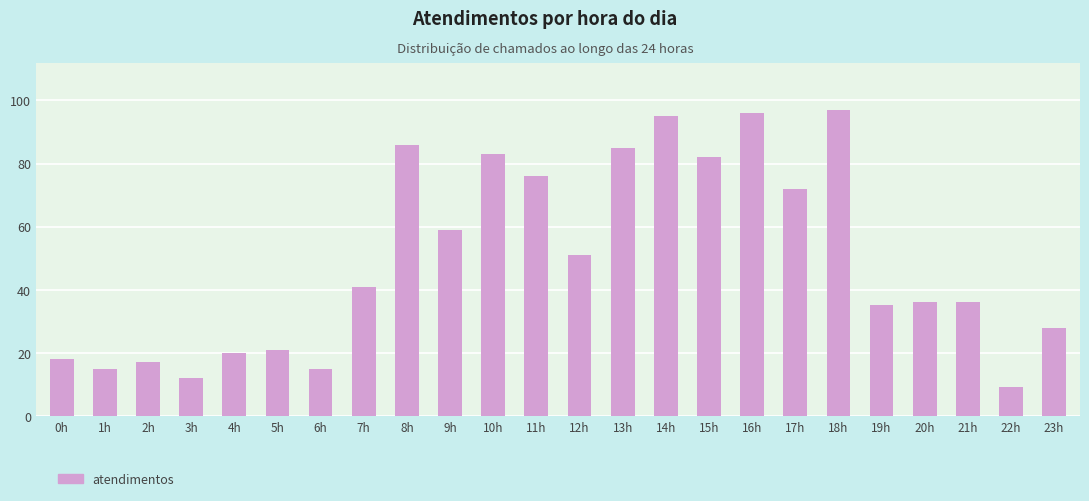

What is the greatest value displayed?

97